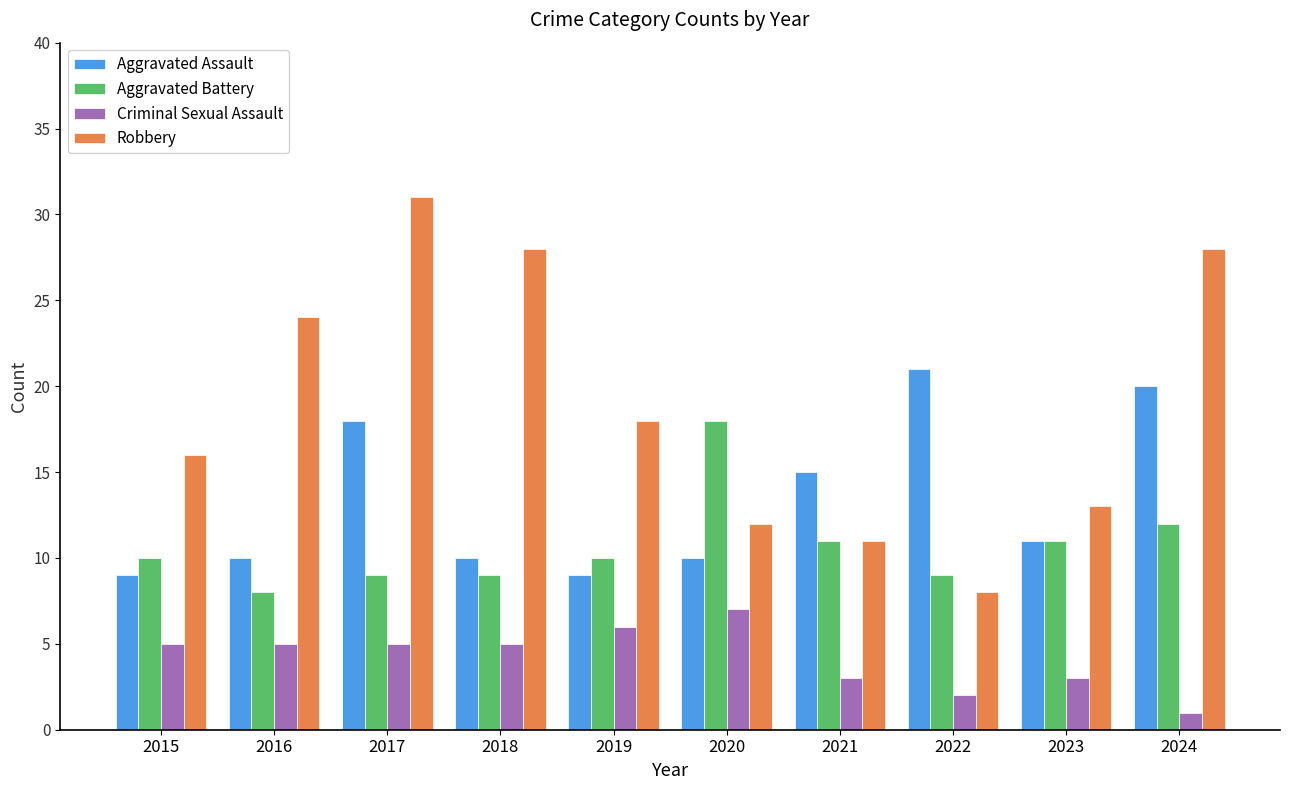

Is the value of Aggravated Battery at 2015 greater than the value of Robbery at 2021?

No